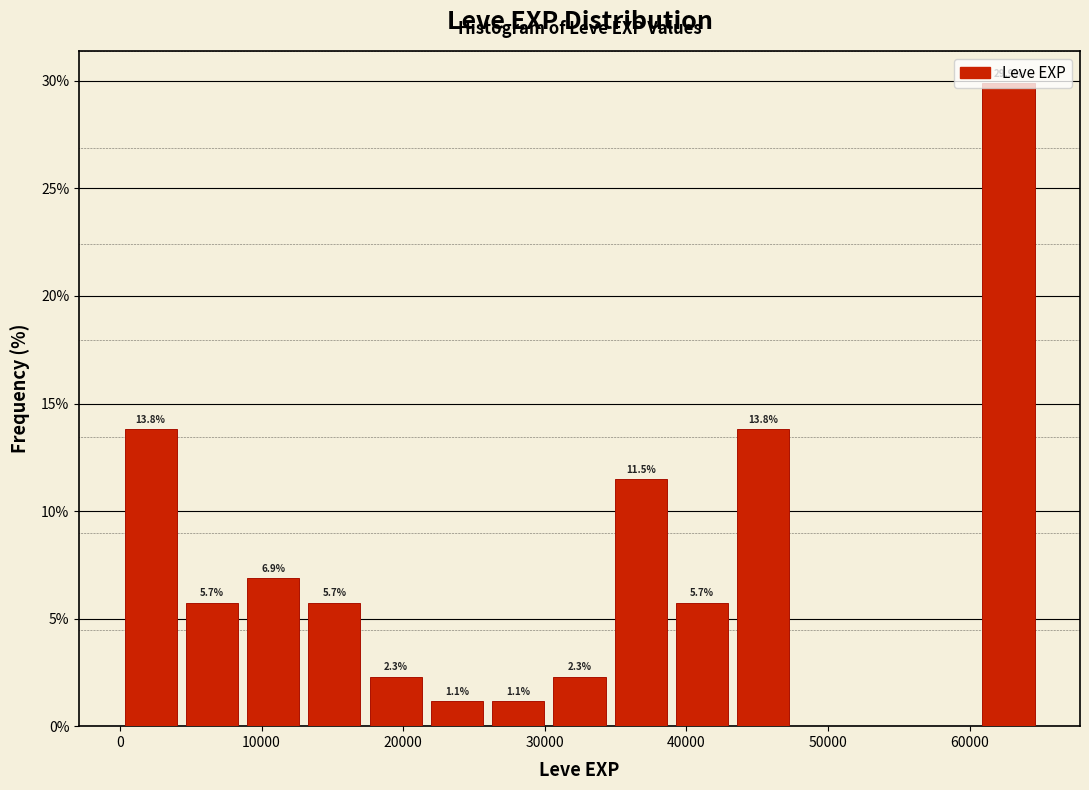

Over which range of the x-axis is the bar tallest?

61000 to 65000